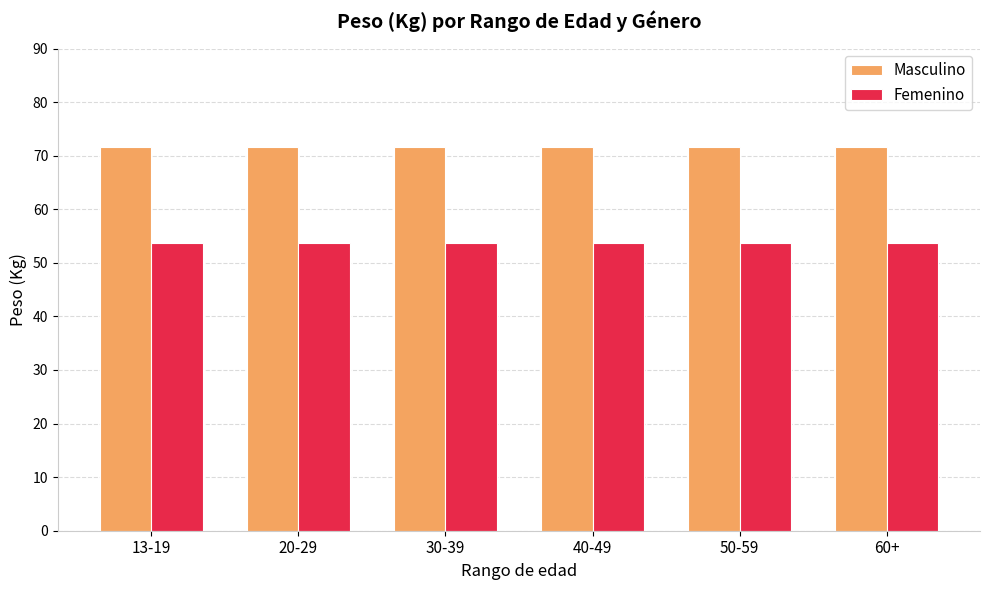

What are all the series names shown in the legend?

Masculino, Femenino